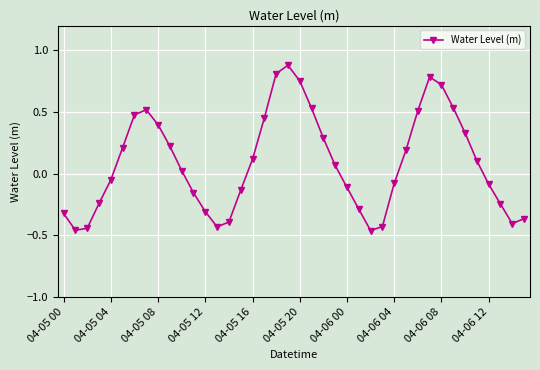

How many interior local peaks (higher than both neighbors) does the data have?

3